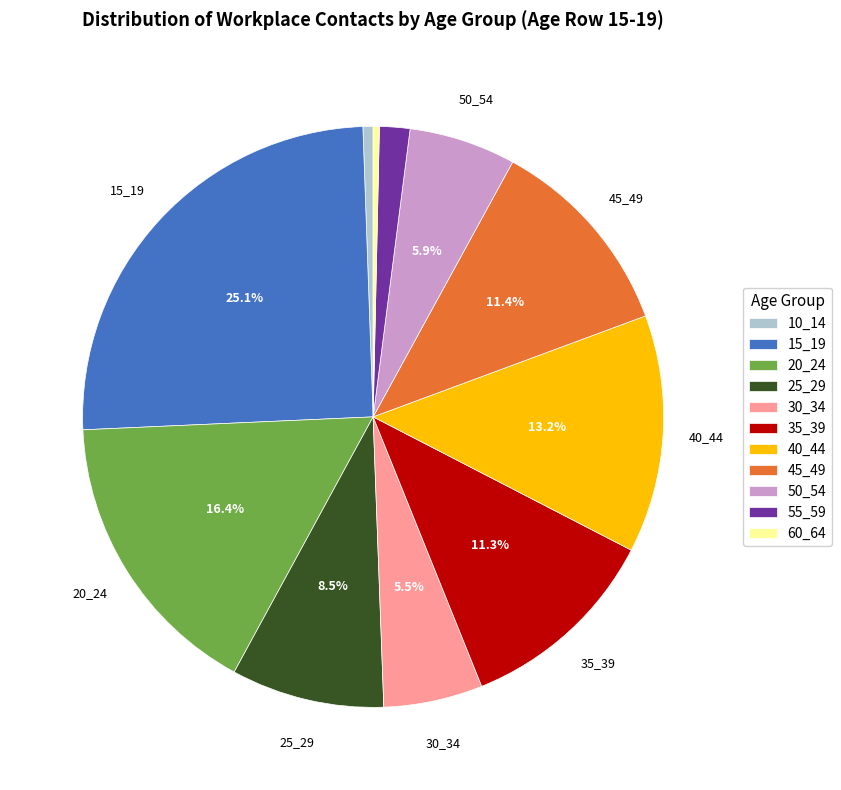

What percentage is NOT represented by 15_19?

74.9%